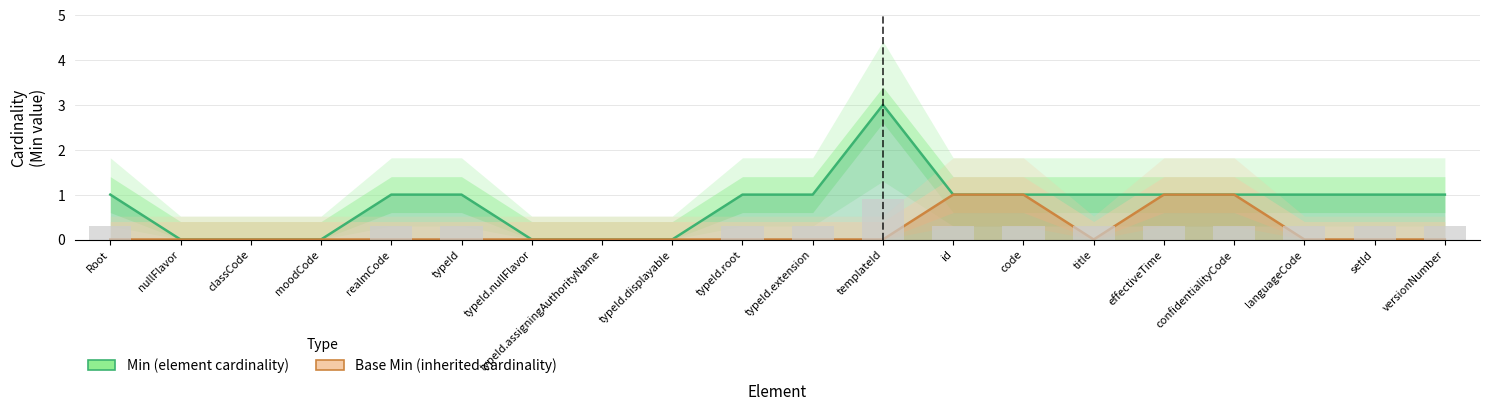

What is the difference between the highest and lowest values at templateId?

3